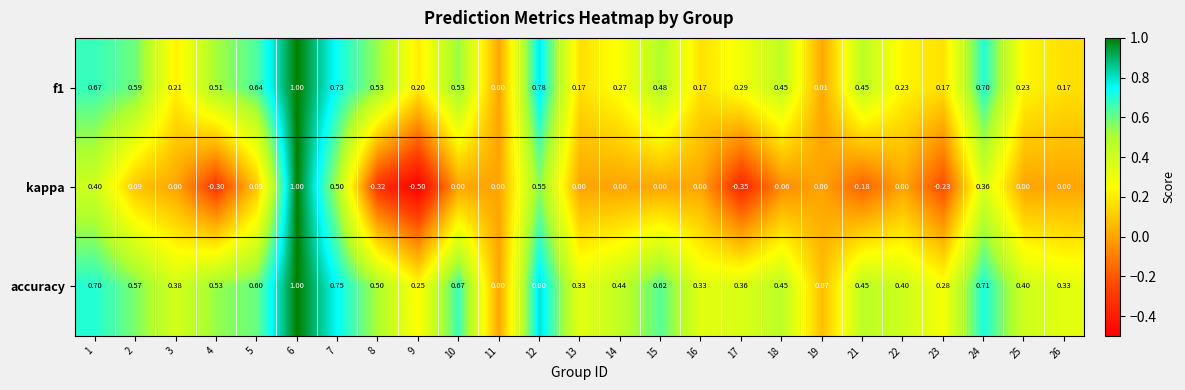

Rank the series by their average value, from highest to lowest.

accuracy, f1, kappa